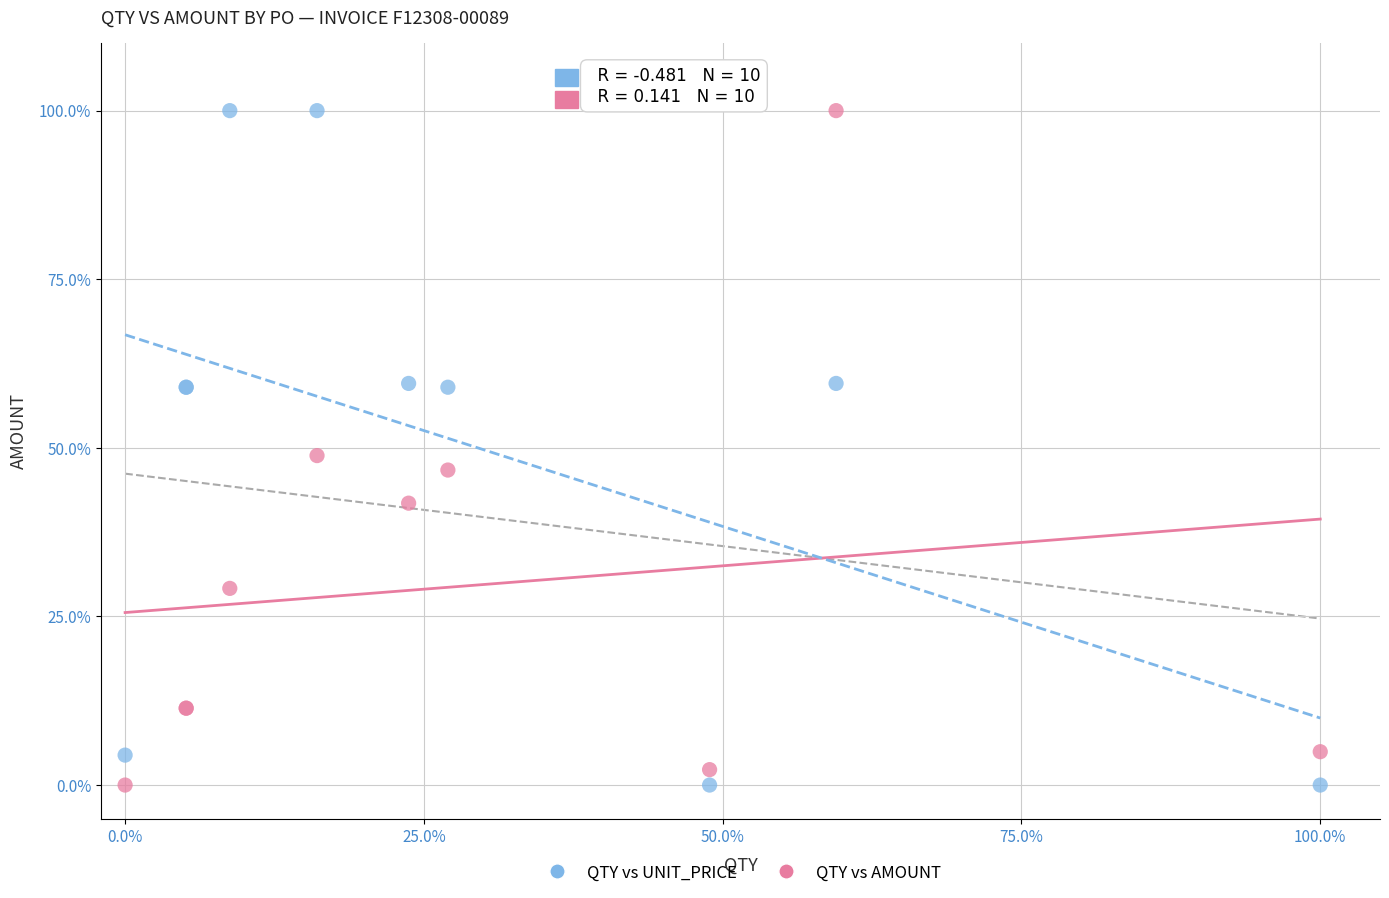

What is the X range (max minus min) for the scatter plot?

100.0